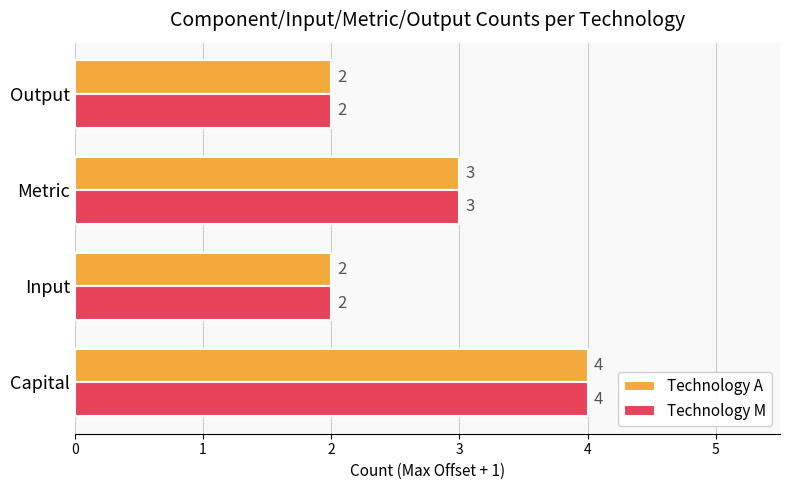

What is the sum of all Technology A values?

11